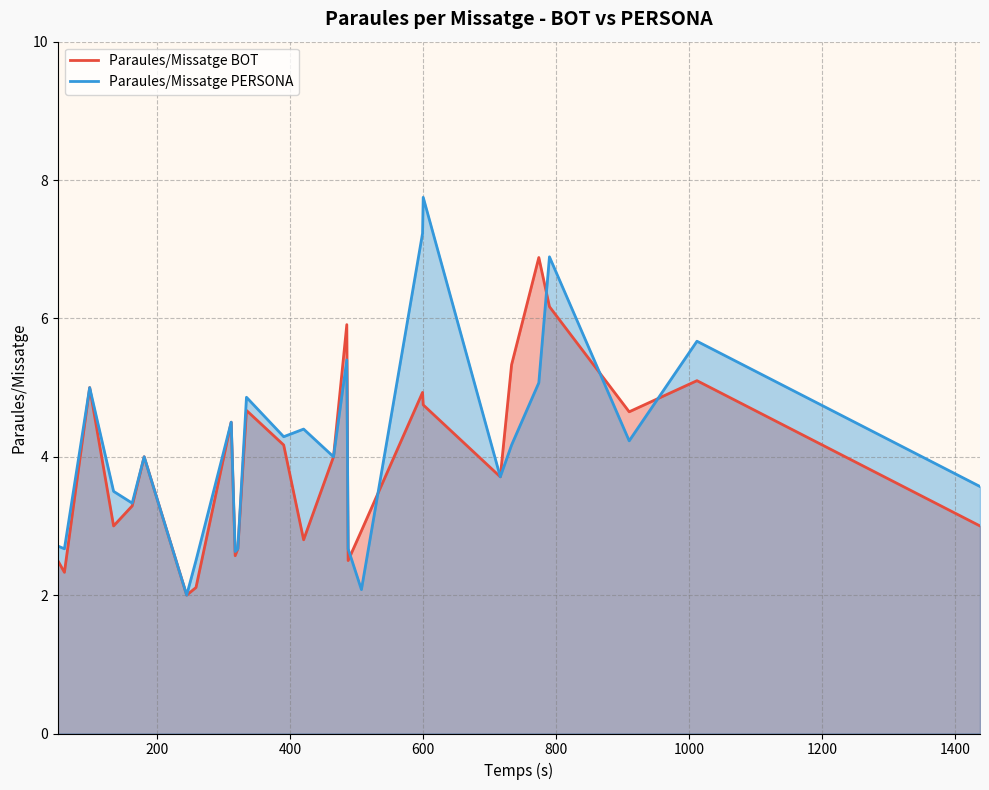

List the series in order of their peak value, lowest first.

Paraules/Missatge BOT, Paraules/Missatge PERSONA